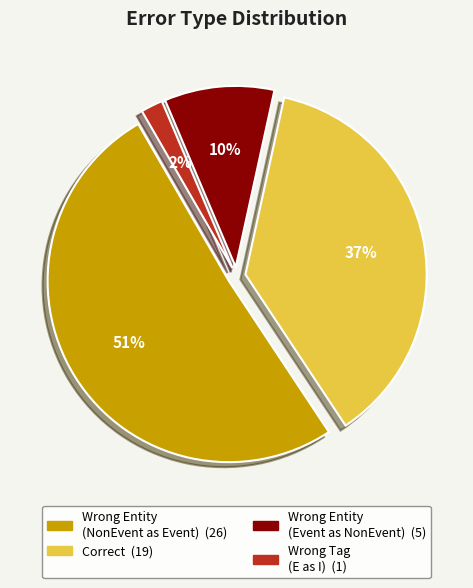

To the nearest percent, what percentage of the pie is Correct?

37%